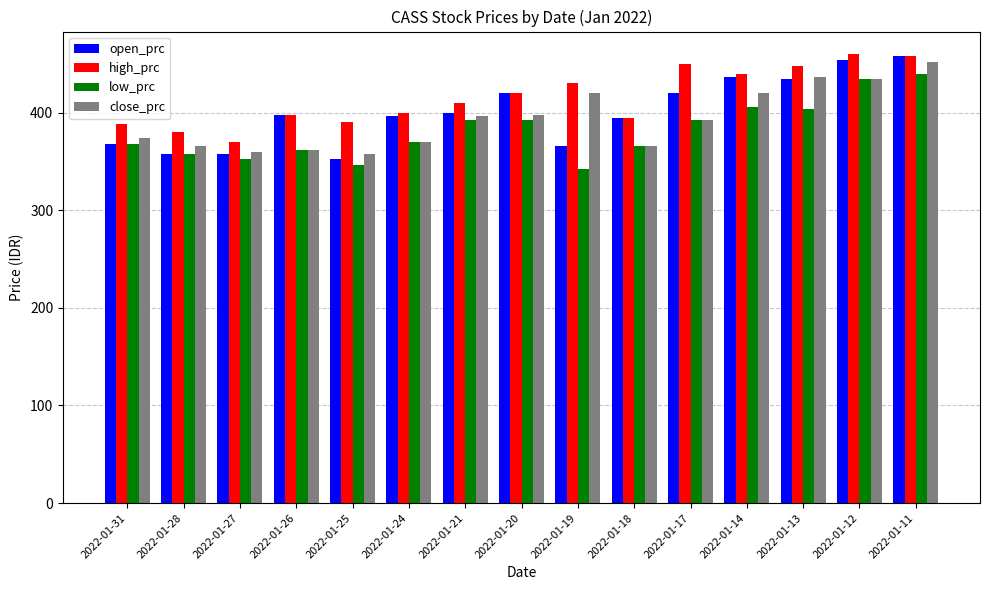

Which series has the largest range (max minus min)?

open_prc